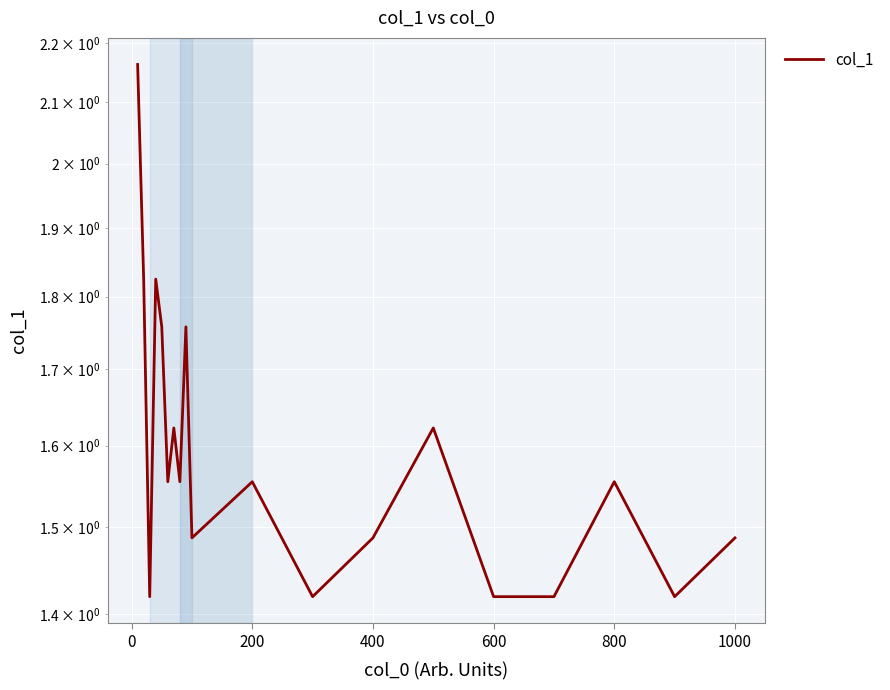

How many series are shown in this chart?

1